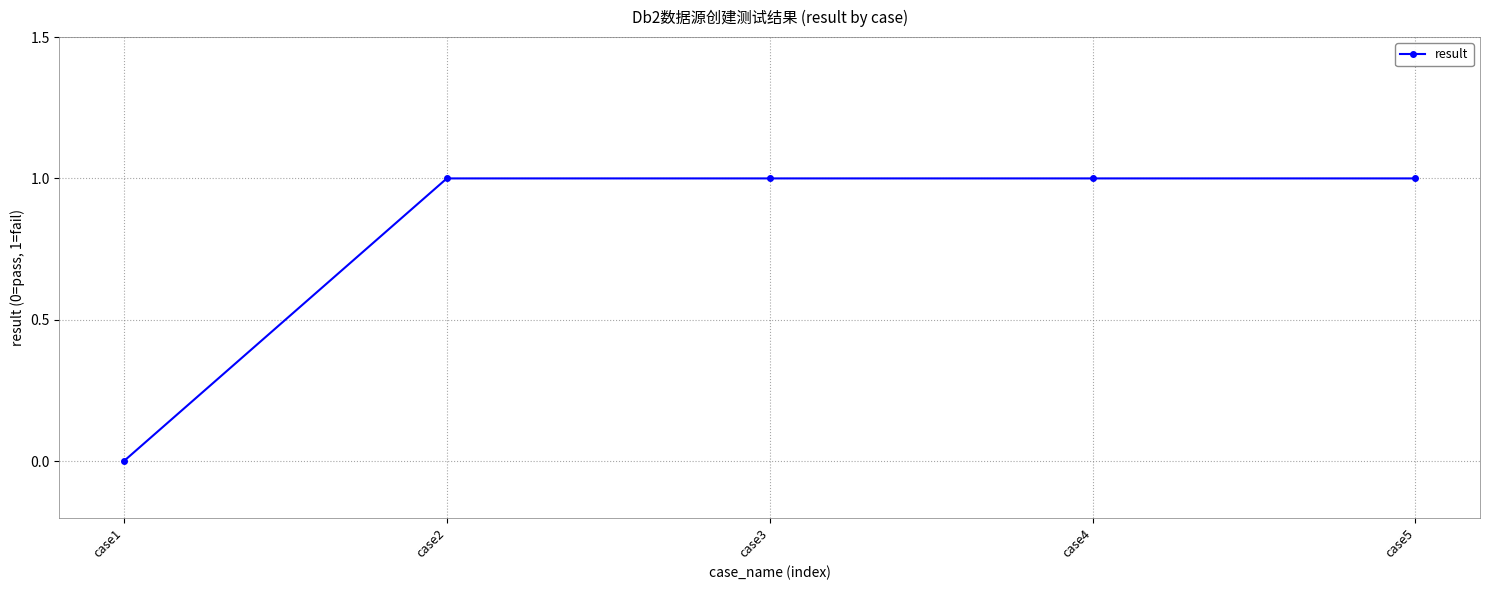

Reading left to right, extract all data points from this chart.

0	1	1	1	1